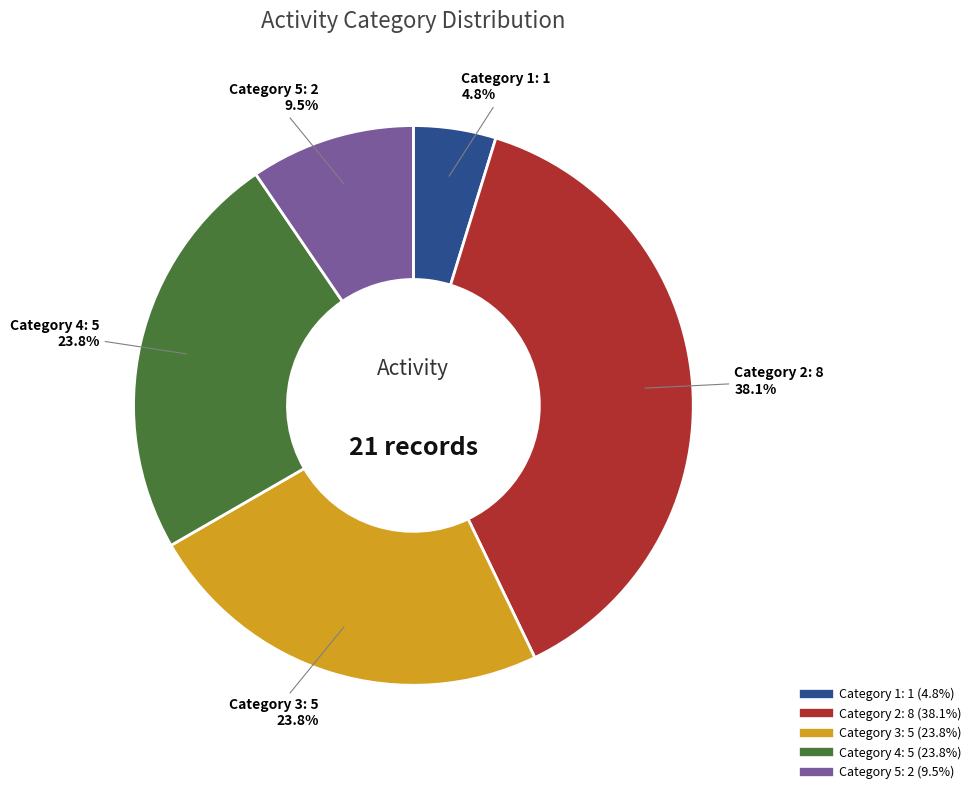

Does any single category account for the majority?

No